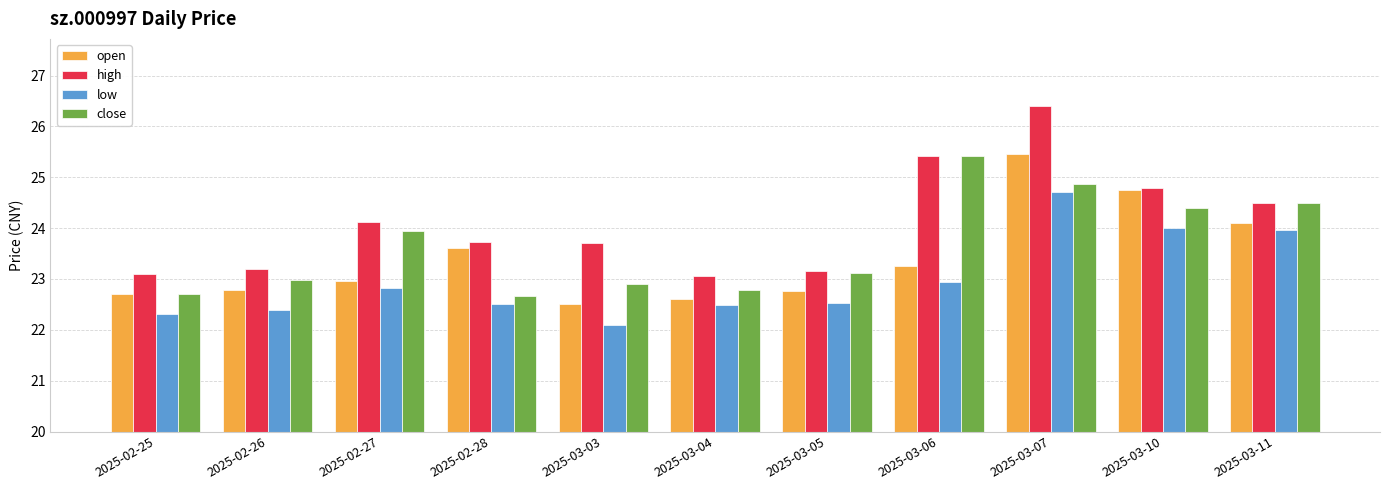

Between 2025-03-04 and 2025-03-10, which series saw the biggest shift?

open